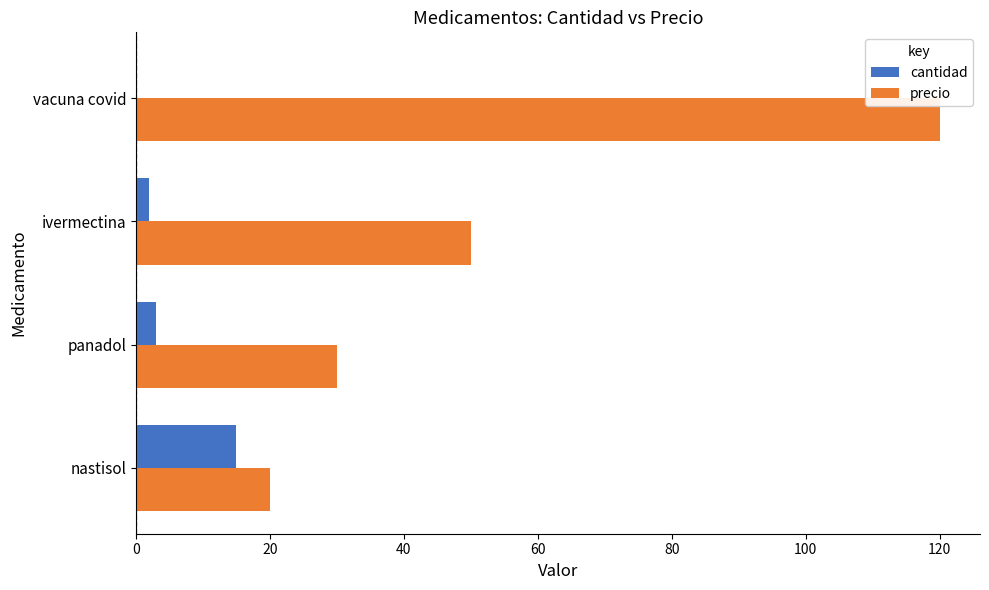

How many categories are shown in the chart?

4